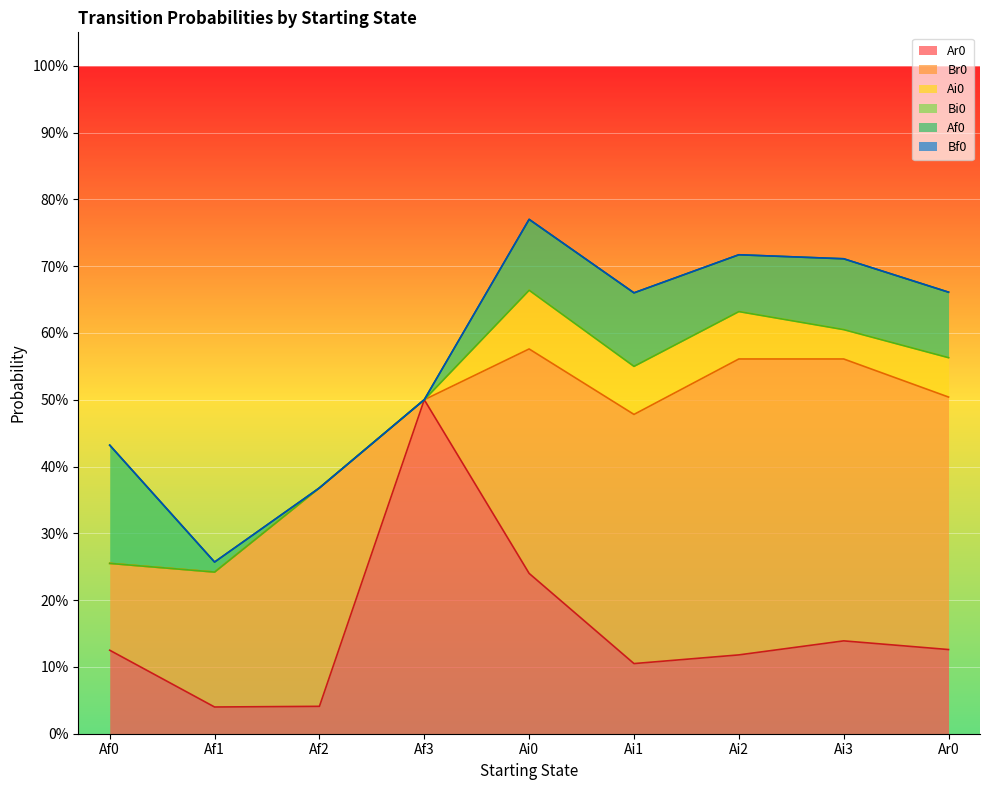

Between which two adjacent categories do Ar0 and Af0 first intersect?

Af0 and Af1